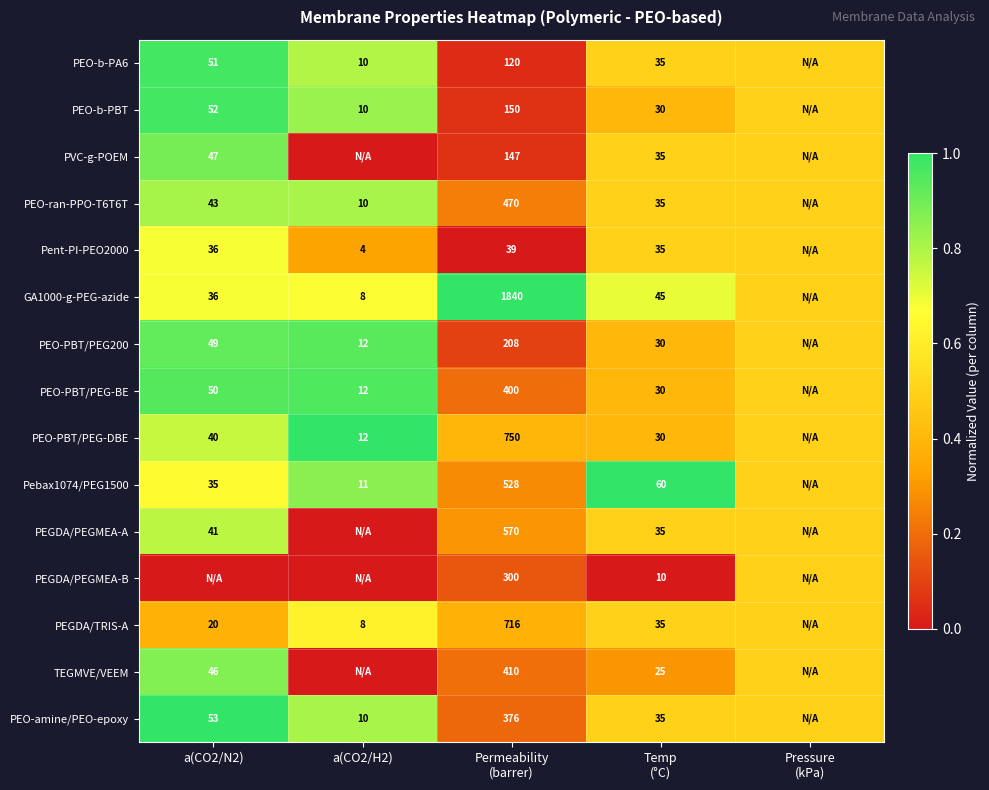

True or false: Pent-PI-PEO2000 has a value of 4.0 at a(CO2/H2).

True